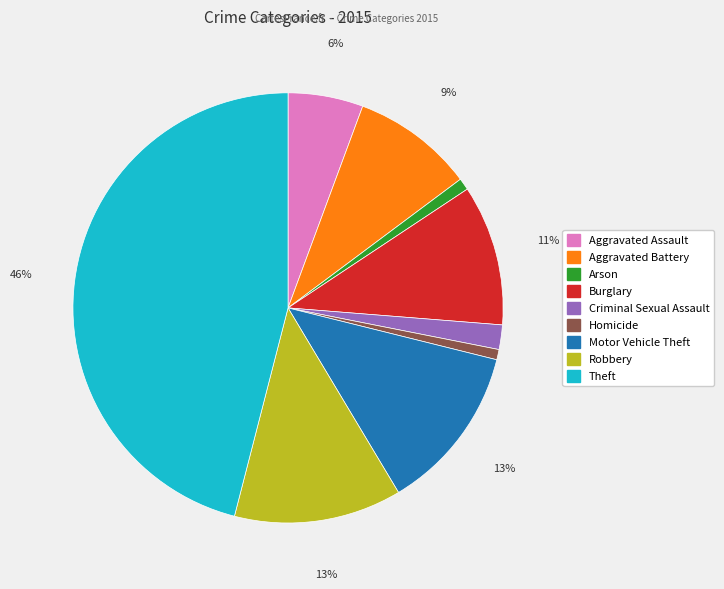

How many slices are in this pie chart?

9